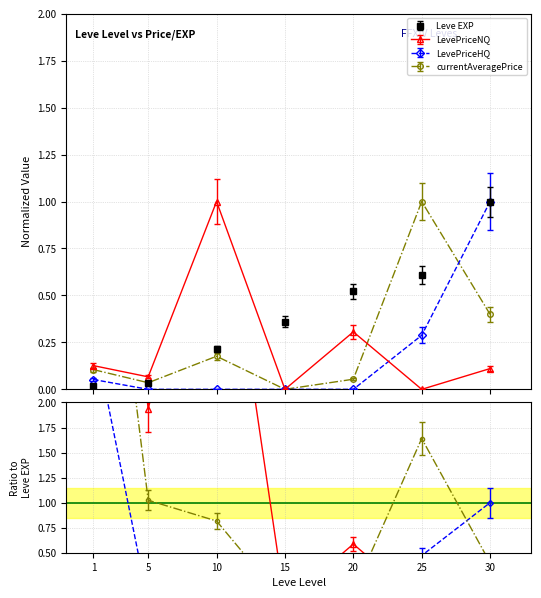

What is the difference between the highest and lowest values at 15?

0.3